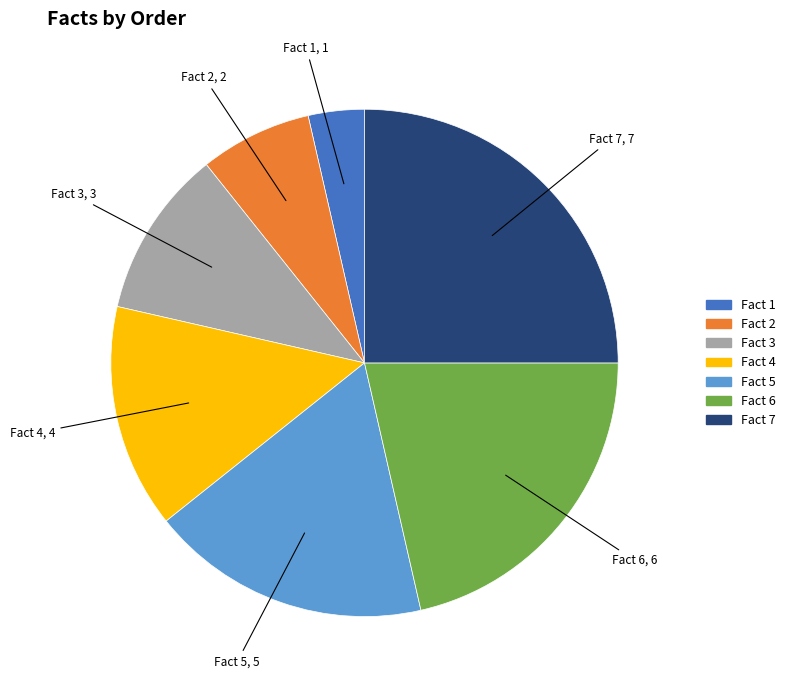

Combined, do Fact 5 and Fact 1 account for over 50%?

No